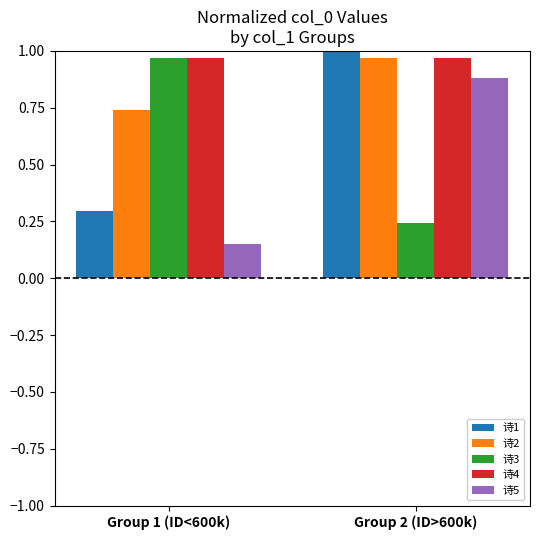

What is the total value across all series at Group 2 (ID>600k)?

4.1